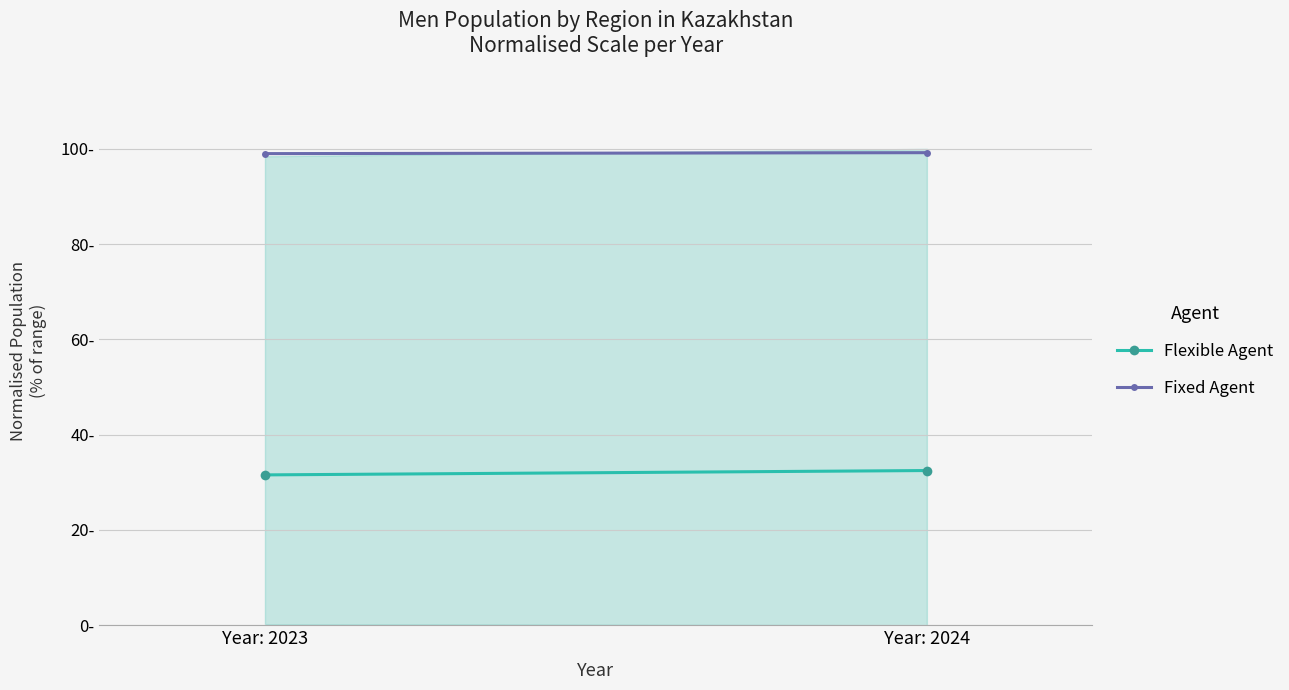

At Year: 2024, list the series in order from smallest to largest.

Flexible Agent, Fixed Agent